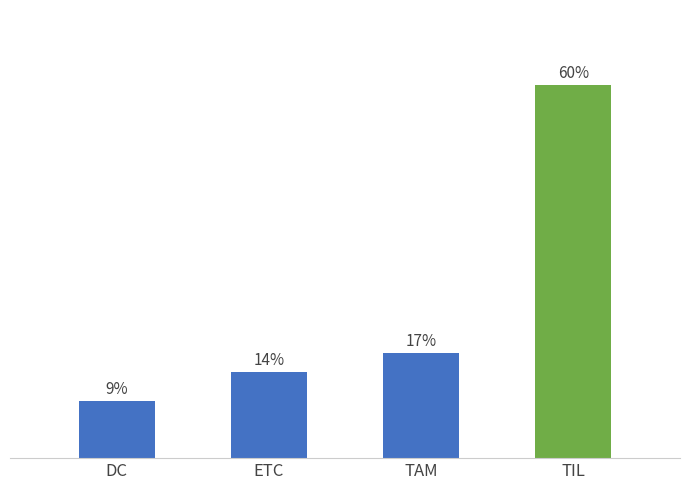

Does the chart contain any negative values?

No